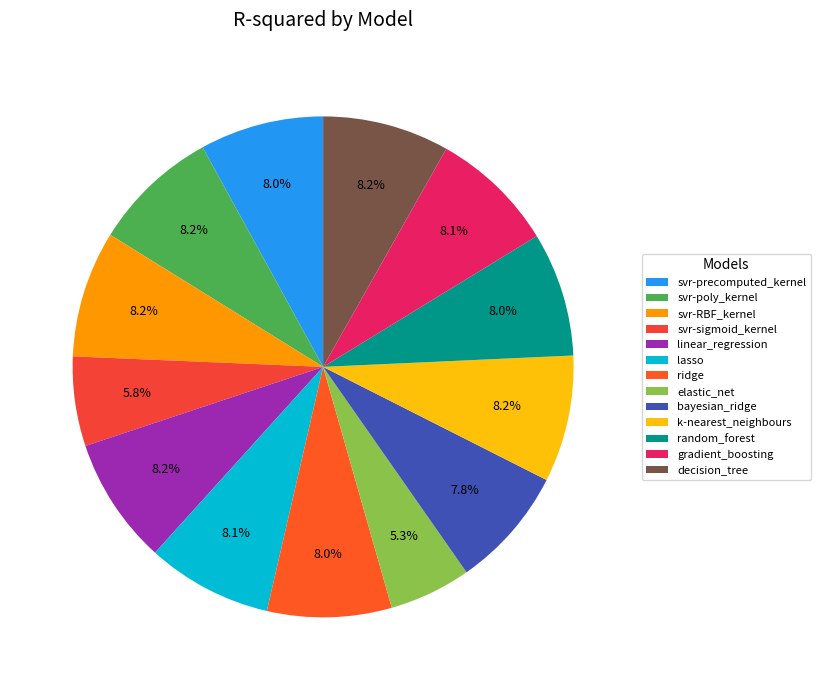

What is the smallest slice in the pie chart?

elastic_net